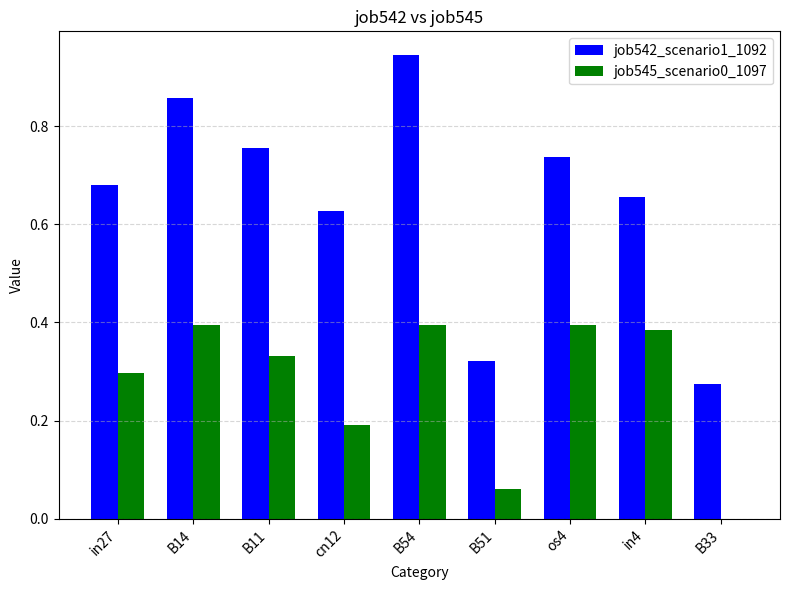

What is the total value across all series at in4?

1.0